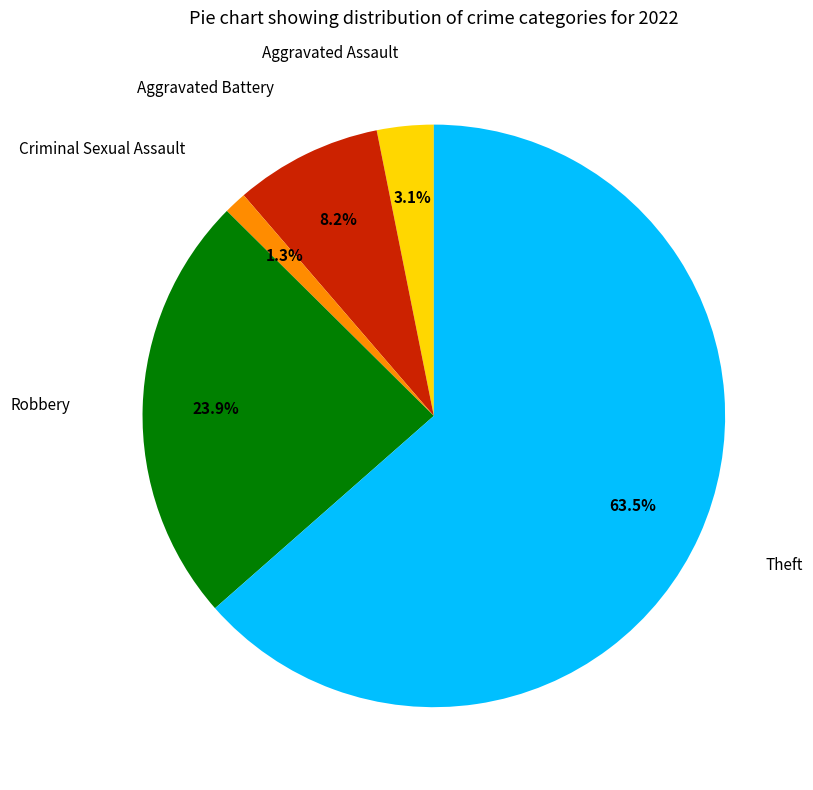

To the nearest percent, what is the average slice percentage?

20%